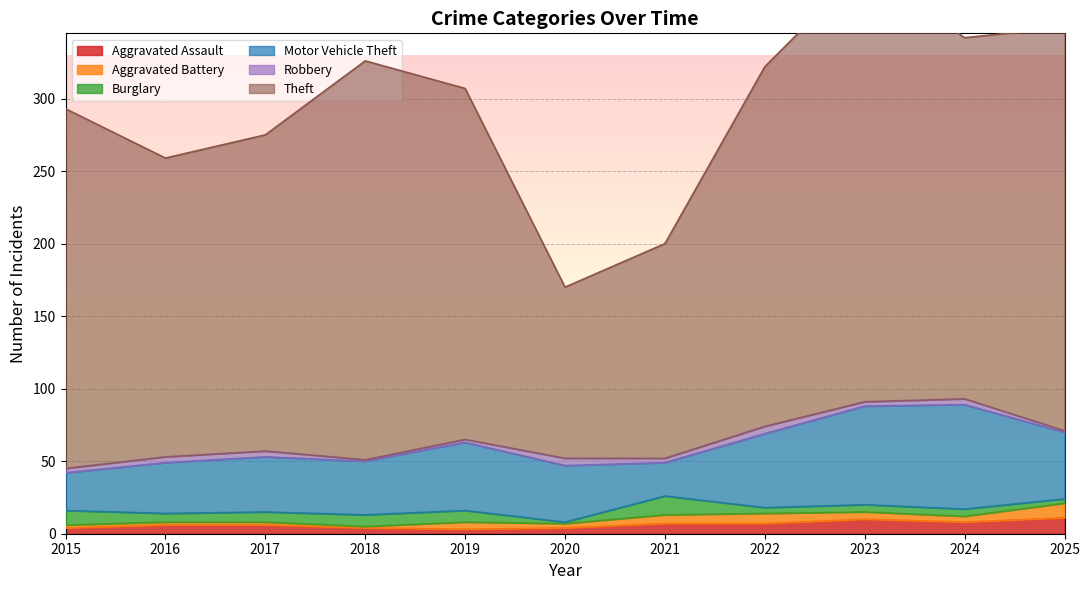

The value of Theft at 2019 is 411. True or false?

False